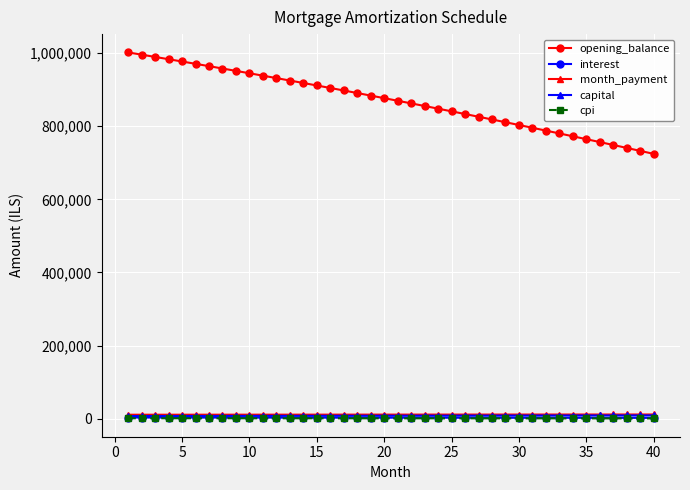

What is the maximum value shown in the chart?

1001500.0